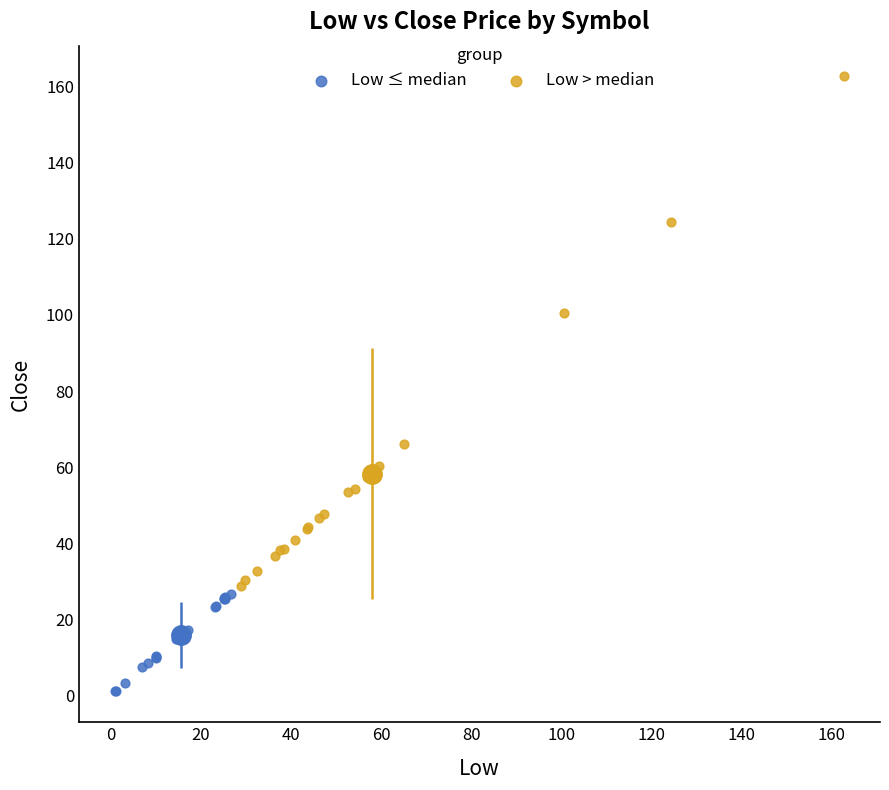

Which series contains the lowest Y value?

Low ≤ median